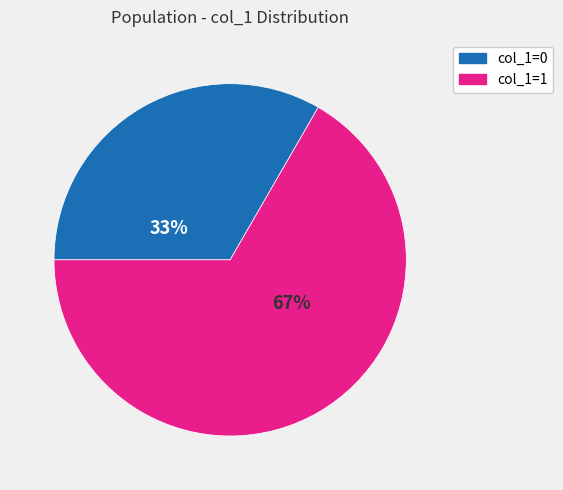

Does any single category account for the majority?

Yes